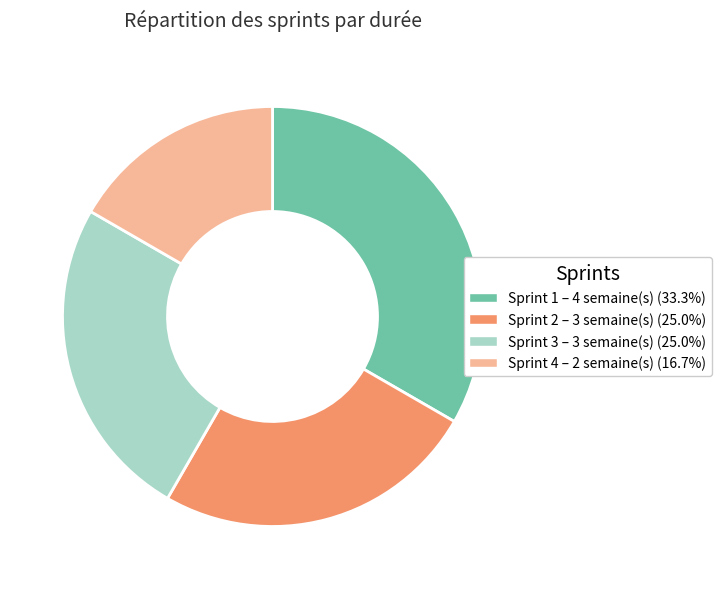

Is Sprint 1 – 4 semaine(s) (33.3%) the majority of the pie?

No